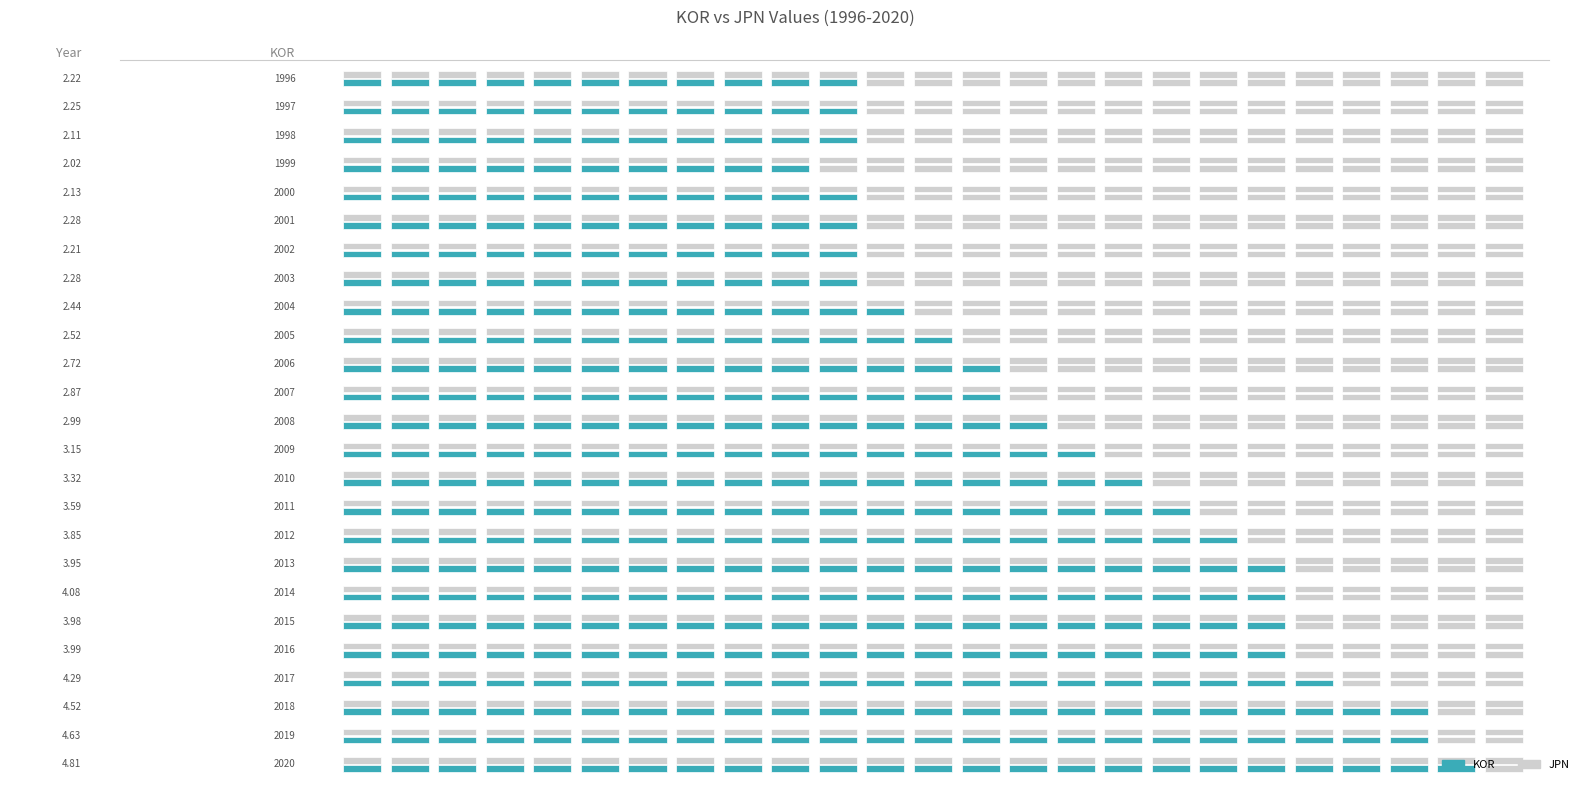

The value of KOR at 1996 is 1.2. True or false?

False